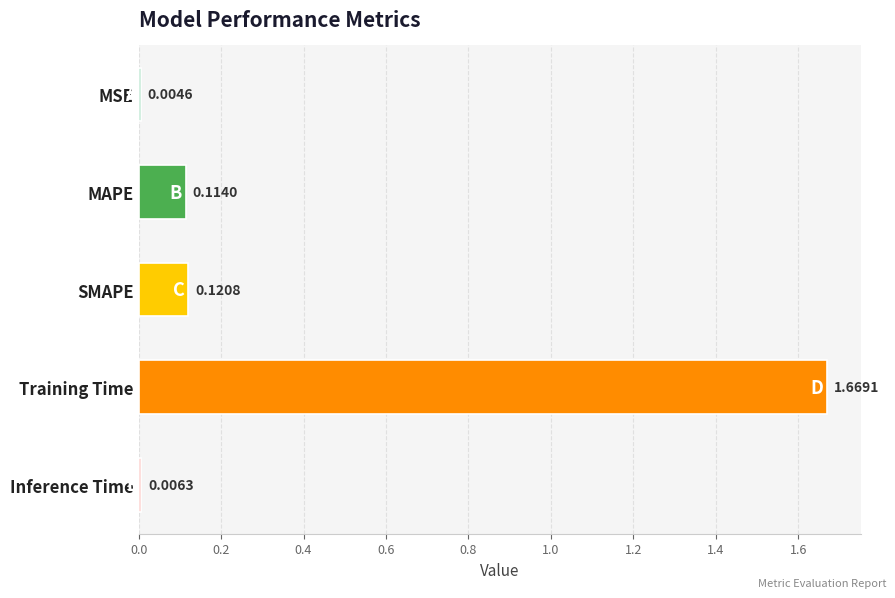

Which category has the highest value across all series?

Training Time